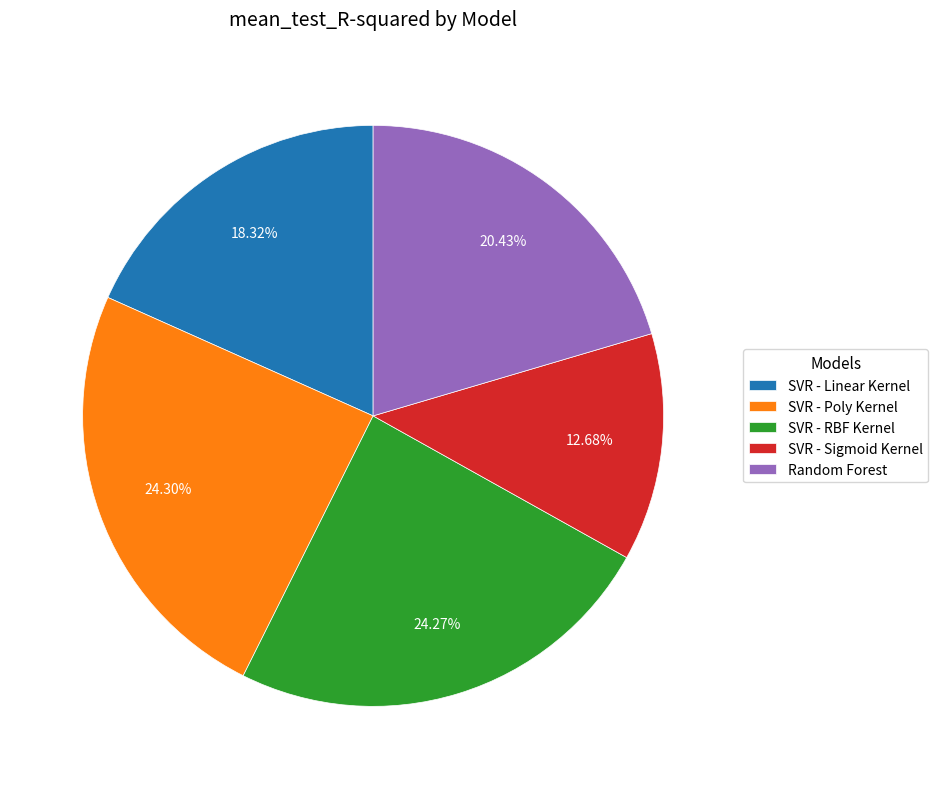

Is the sum of SVR - Poly Kernel and SVR - Sigmoid Kernel greater than half?

No